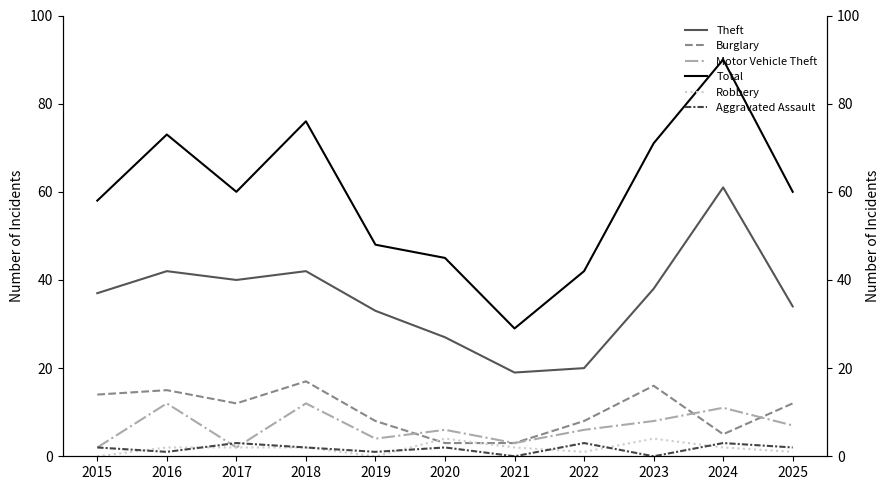

Which label corresponds to the smallest value in the chart?

2015